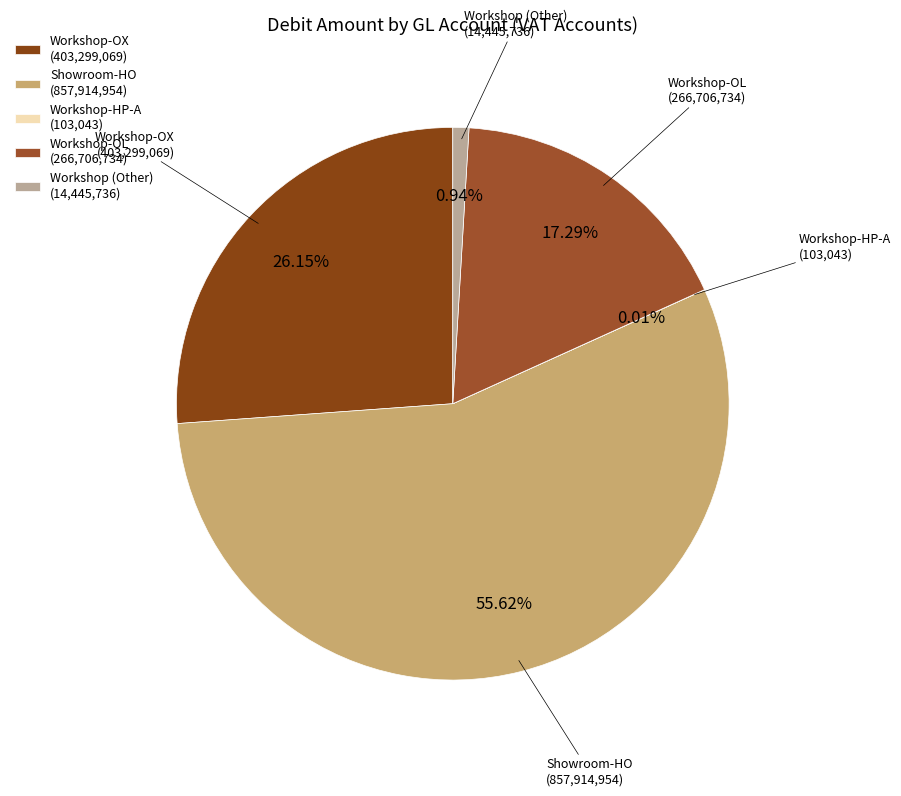

Is there any slice that represents more than half of the pie?

Yes